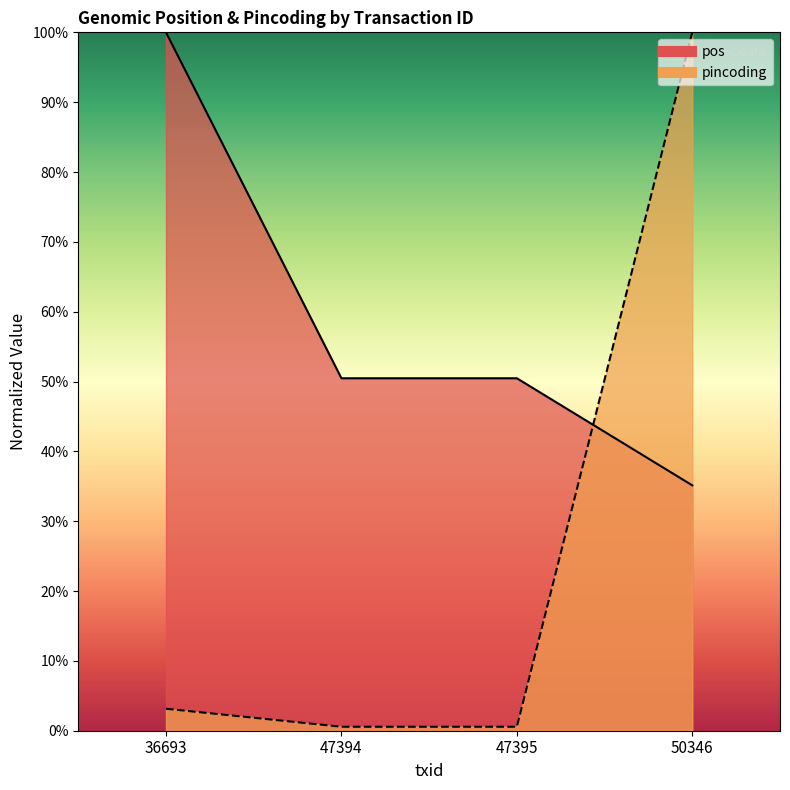

Which has a higher value, 36693 or 50346?

36693